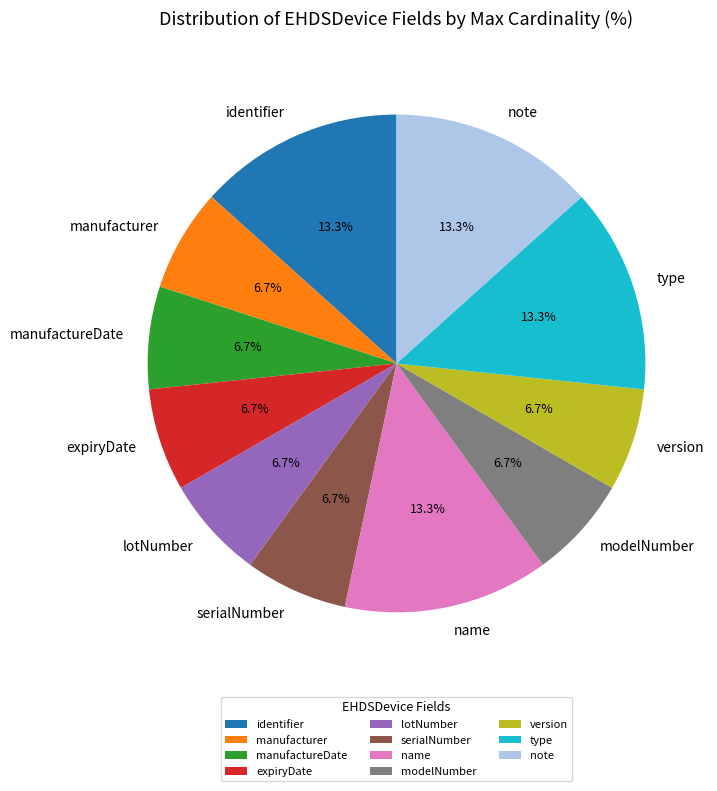

Do note and type together represent more than half of the pie?

No